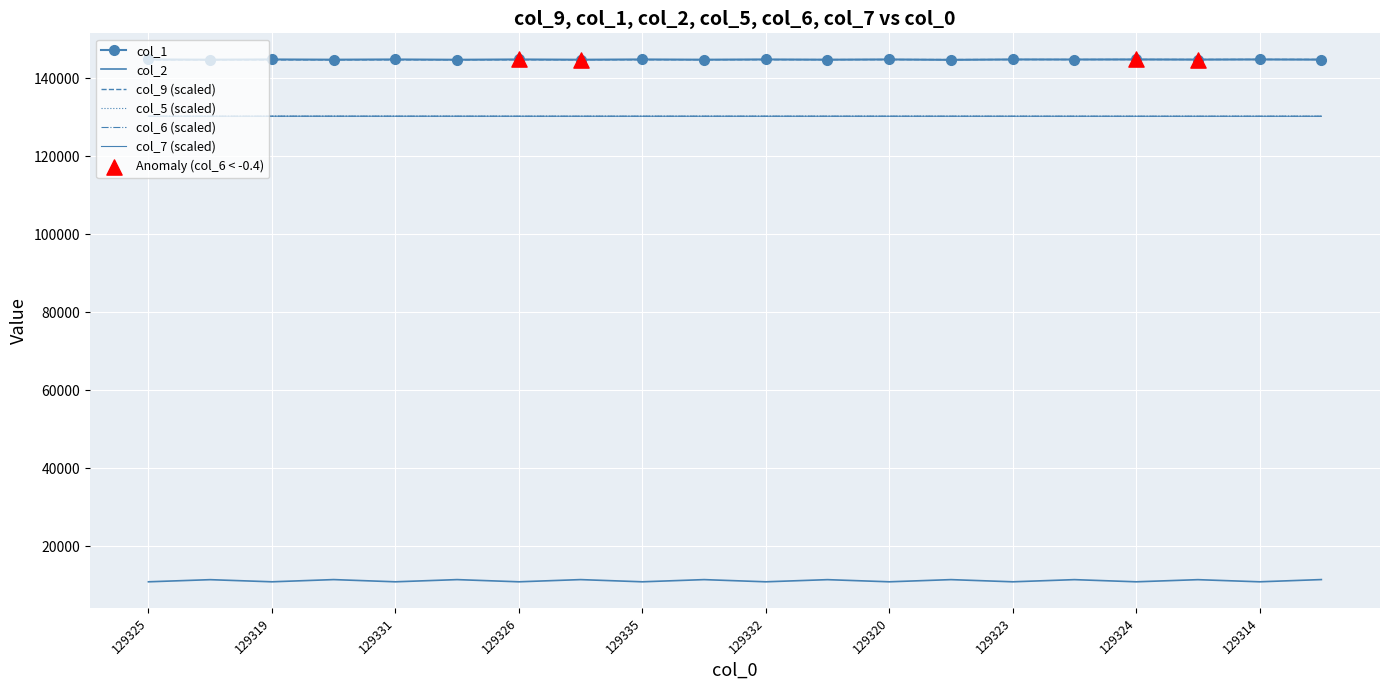

What are all the series names shown in the legend?

col_9, col_1, col_2, col_5, col_6, col_7